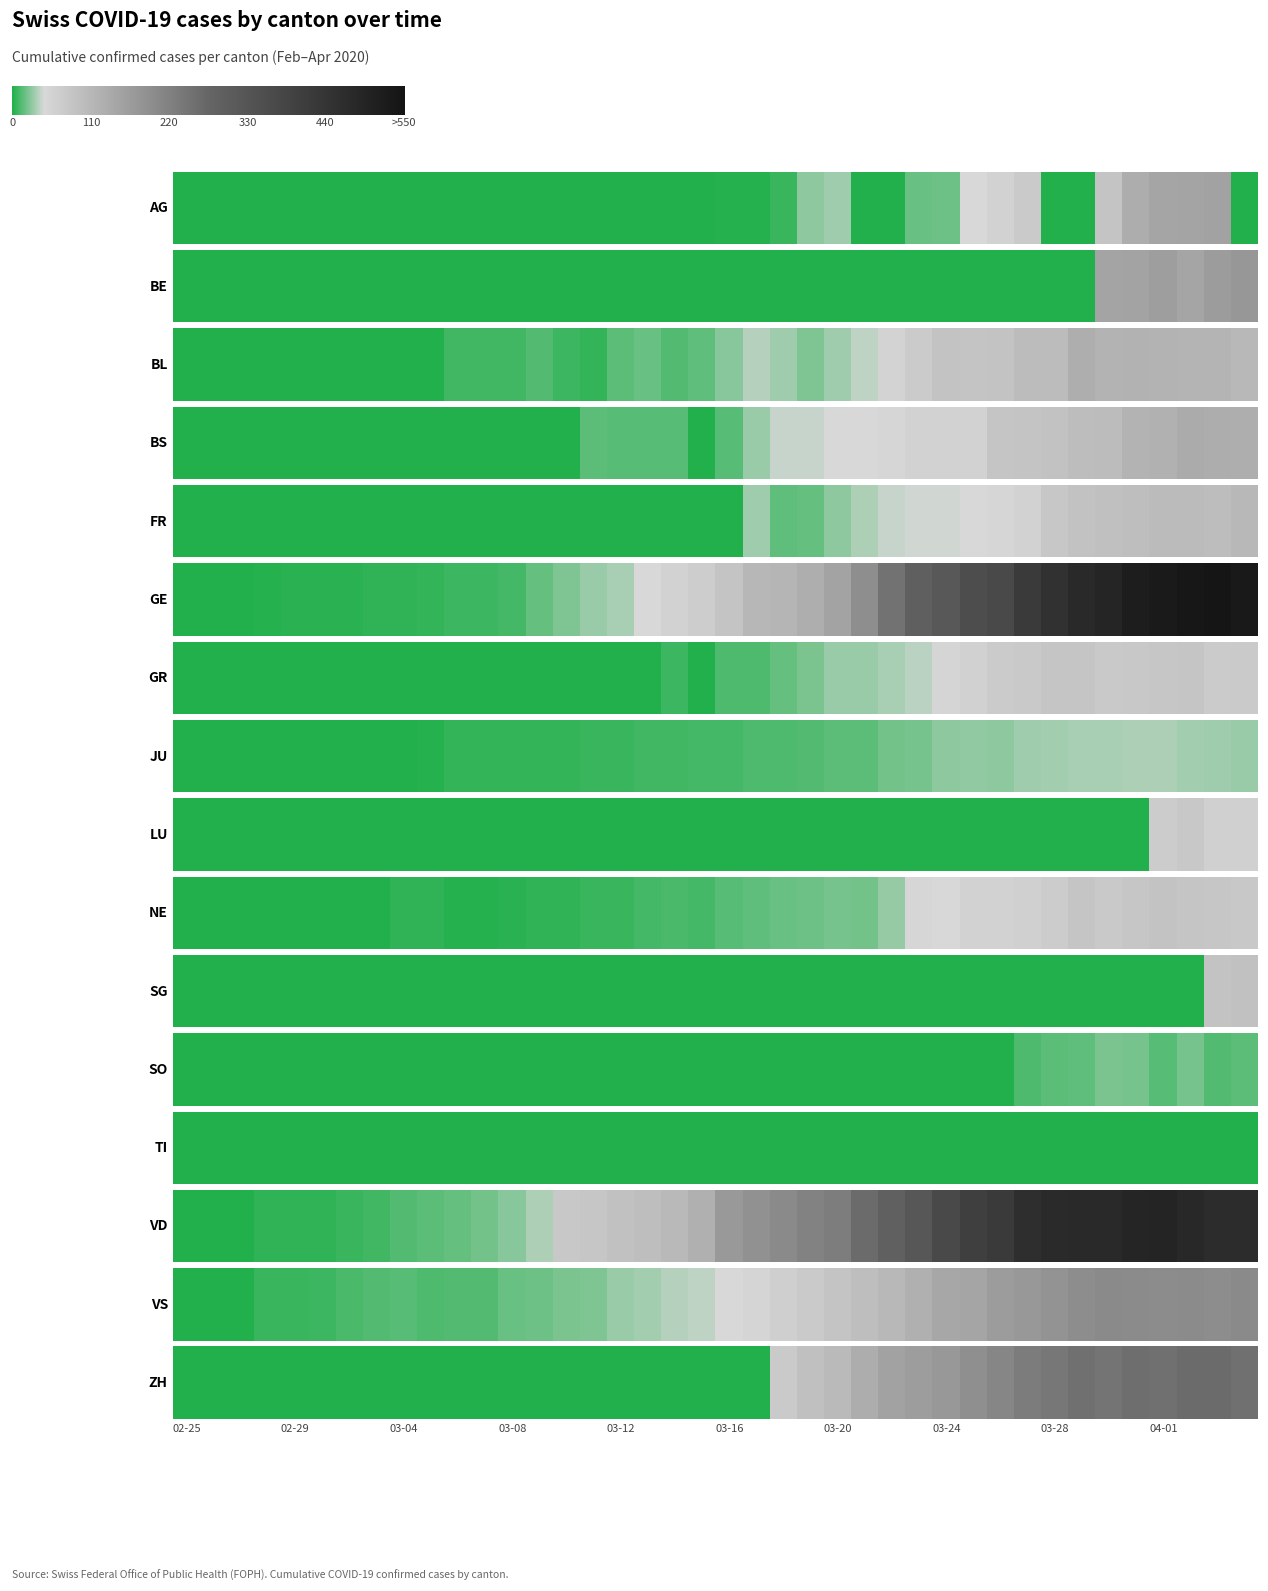

The value of SO at 17 is -9. True or false?

False